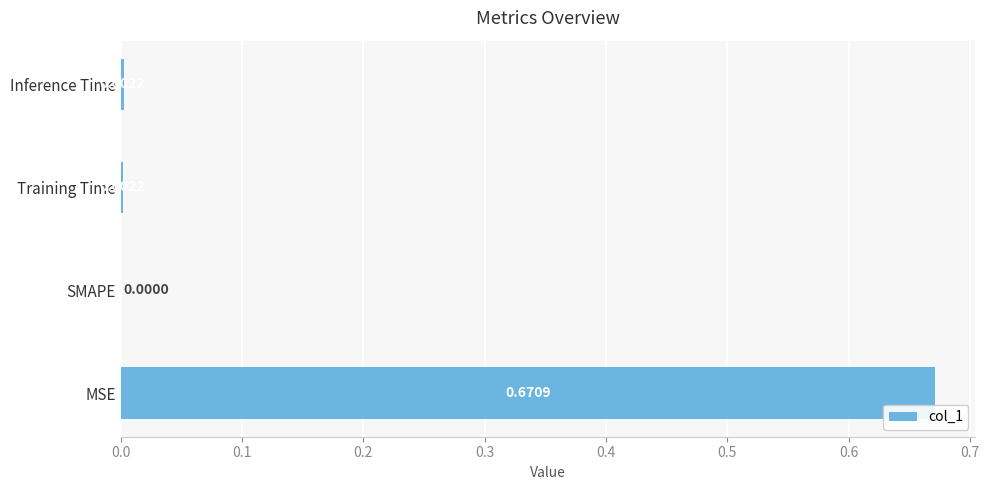

How many categories are shown in the chart?

4